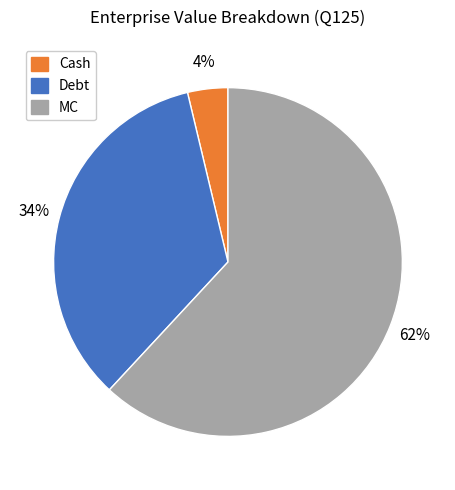

To the nearest percent, what is the average slice percentage?

33%